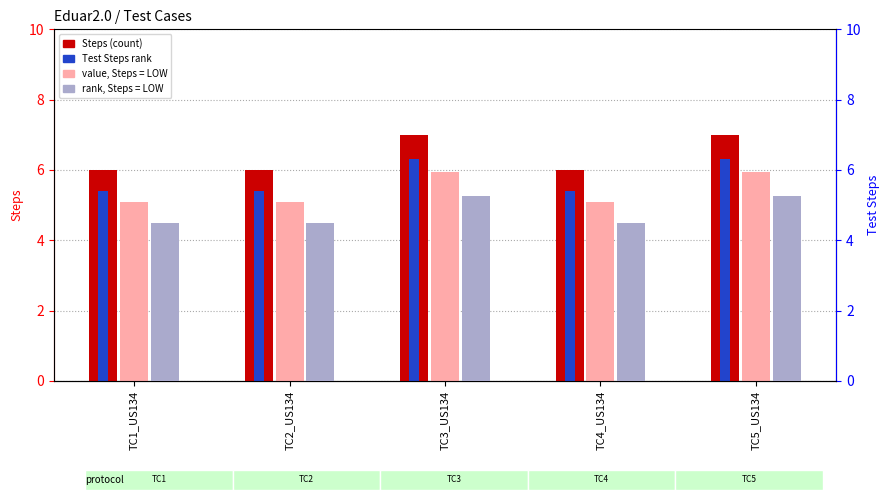

True or false: value (ABSENT) has a value of 6.9 at TC4_US134.

False